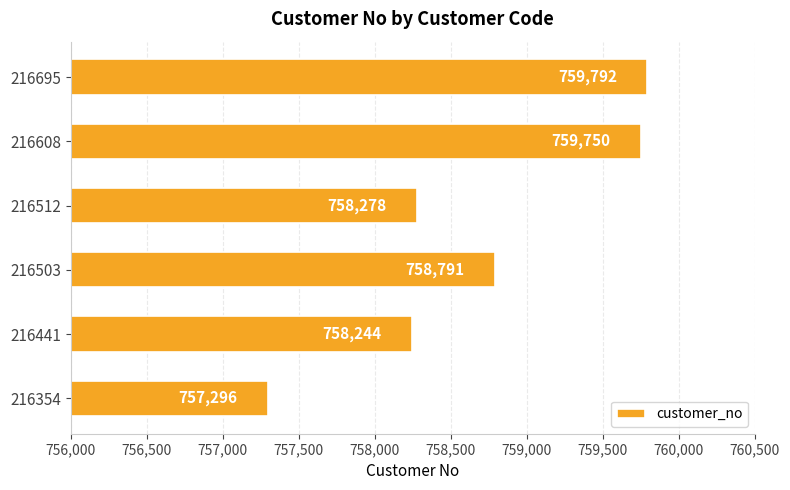

Where is the data nearest to the value 758544?

216503